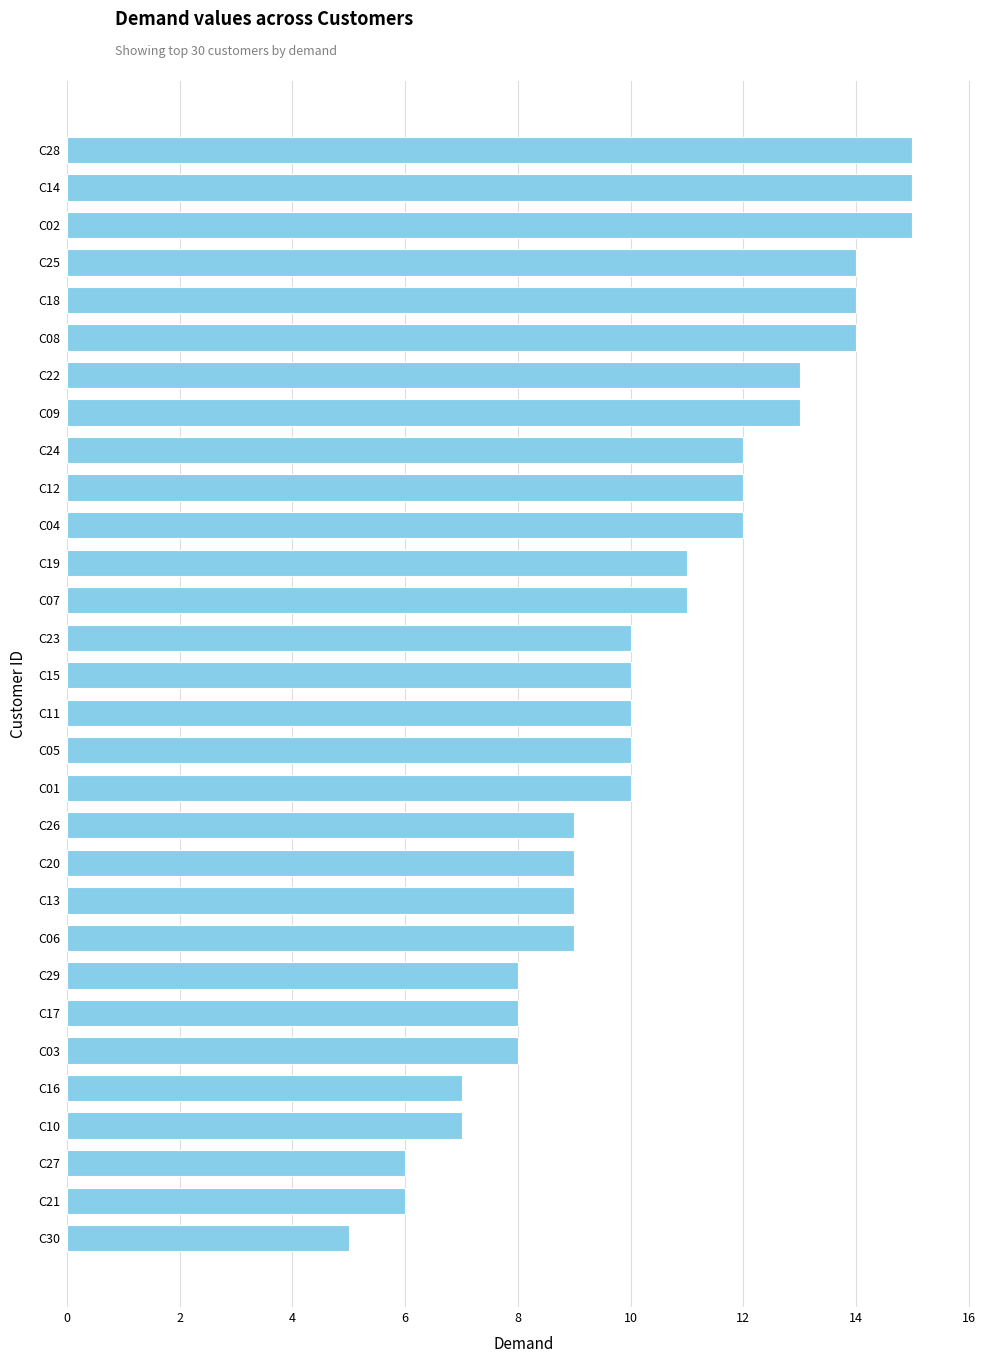

Reading top to bottom, extract all data points from this chart.

15	15	15	14	14	14	13	13	12	12	12	11	11	10	10	10	10	10	9	9	9	9	8	8	8	7	7	6	6	5